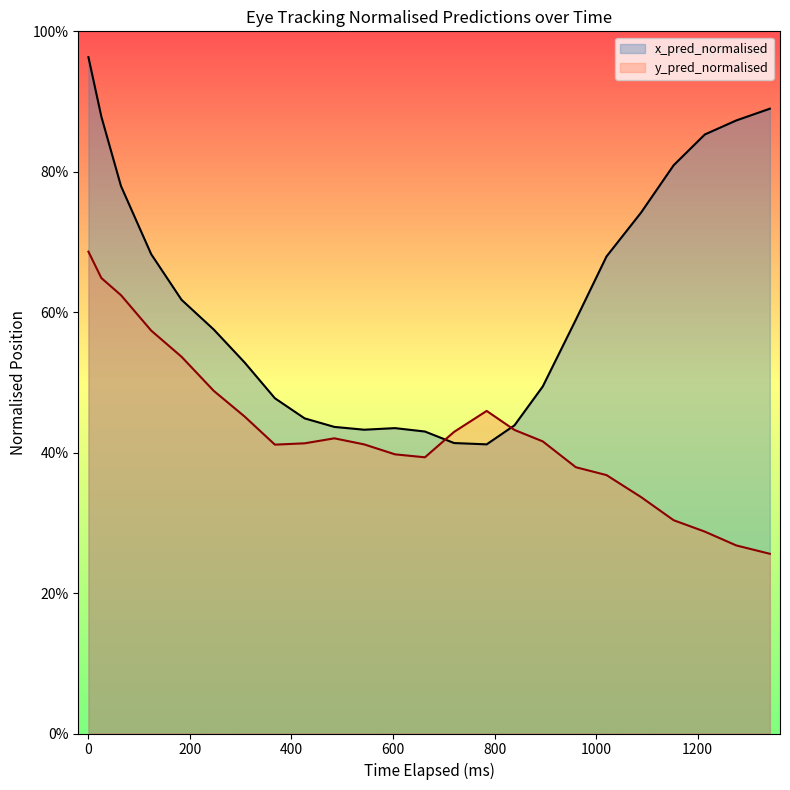

Count the number of data series in this chart.

2